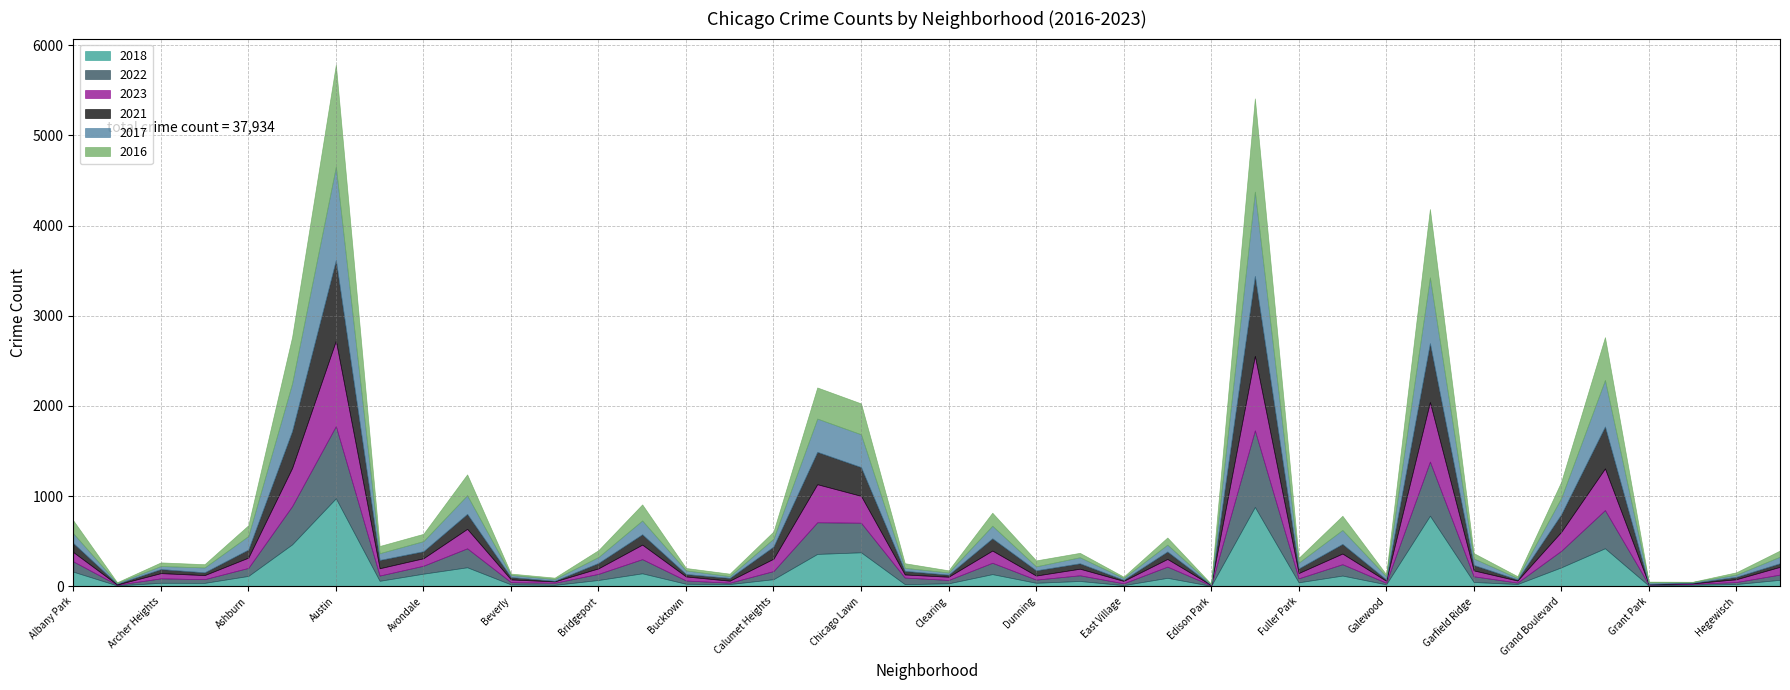

At which category is the sum across all series the highest?

Austin